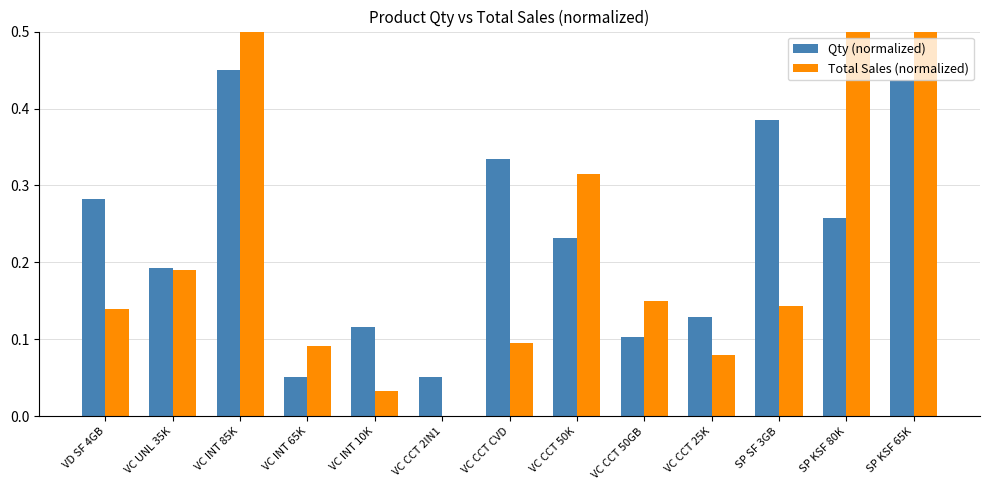

Does the chart contain any negative values?

No